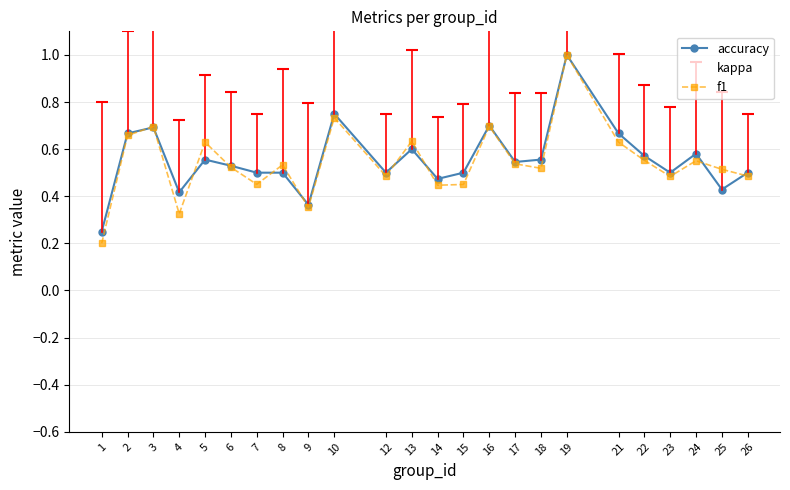

What is the maximum value shown in the chart?

1.0